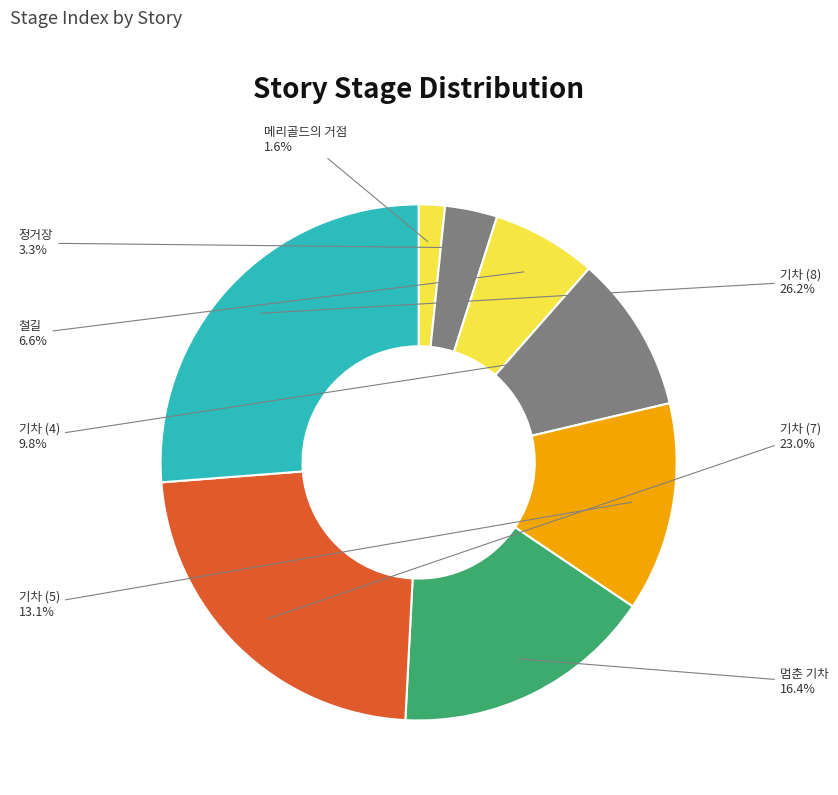

Approximately how many times larger is the value at 기차 (7) compared to 기차 (8)?

0.9